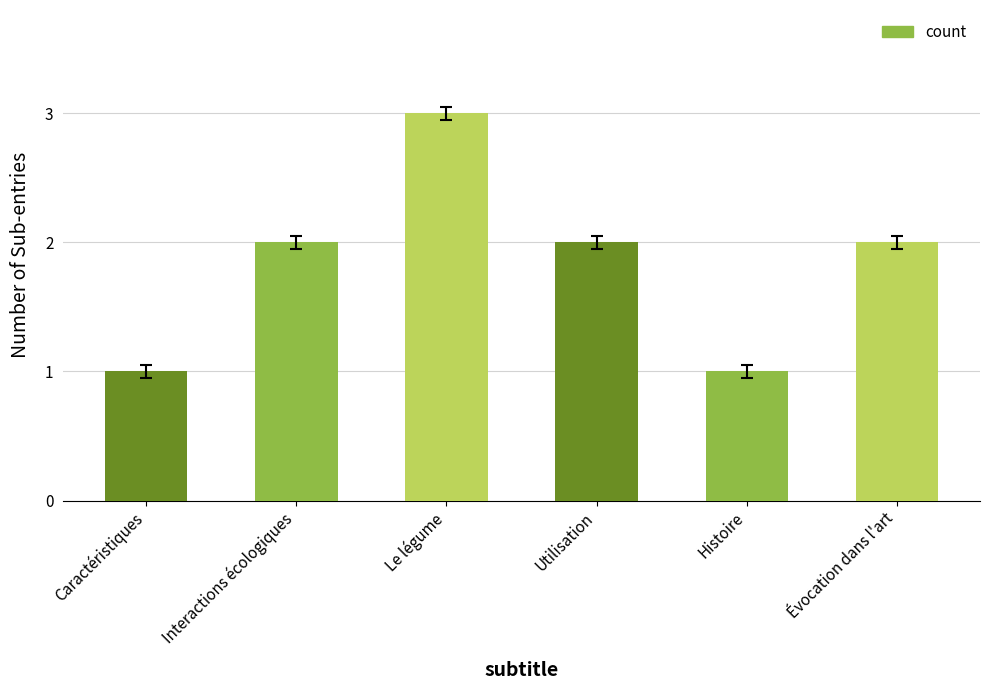

The chart shows a value of 2 at Interactions écologiques. True or false?

True